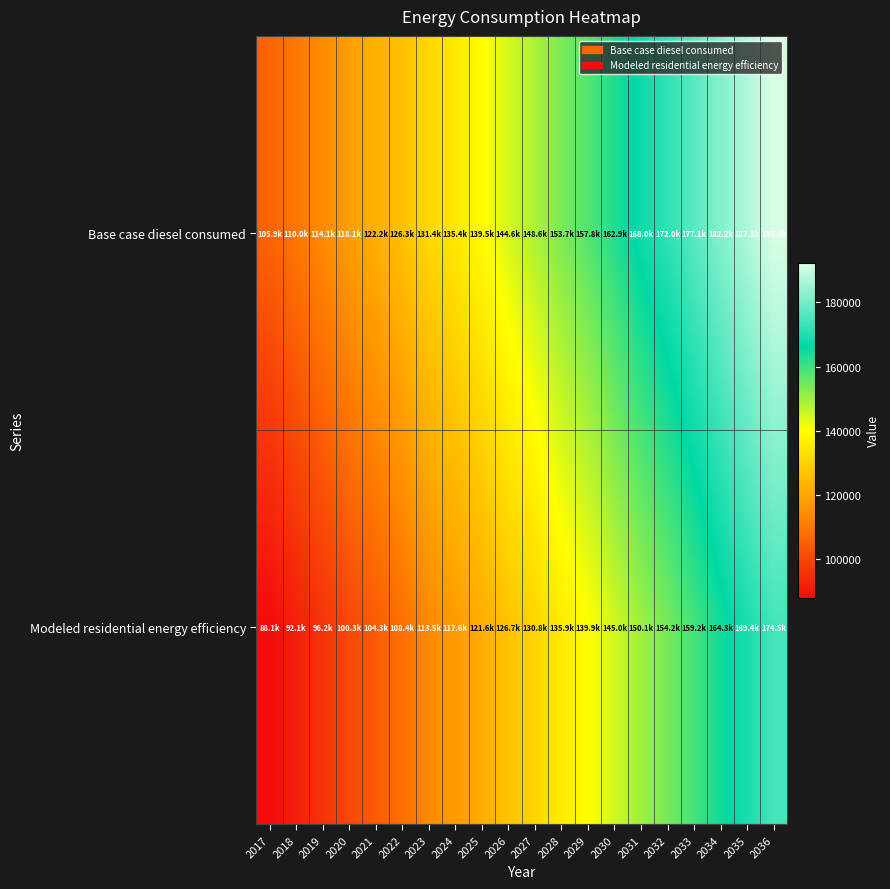

Reading left to right, what are all the values shown in this chart?

Base case diesel consumed: 2017=105938.7	2018=110005.6	2019=114072.6	2020=118139.5	2021=122206.4	2022=126273.4	2023=131357.0	2024=135424.0	2025=139490.9	2026=144574.5	2027=148641.5	2028=153725.1	2029=157792.1	2030=162875.7	2031=167959.4	2032=172026.3	2033=177110.0	2034=182193.7	2035=187277.3	2036=192361.0
Modeled residential energy efficiency: 2017=88072.4	2018=92139.4	2019=96206.3	2020=100273.2	2021=104340.2	2022=108407.1	2023=113490.7	2024=117557.7	2025=121624.6	2026=126708.3	2027=130775.2	2028=135858.9	2029=139925.8	2030=145009.5	2031=150093.1	2032=154160.1	2033=159243.7	2034=164327.4	2035=169411.1	2036=174494.7